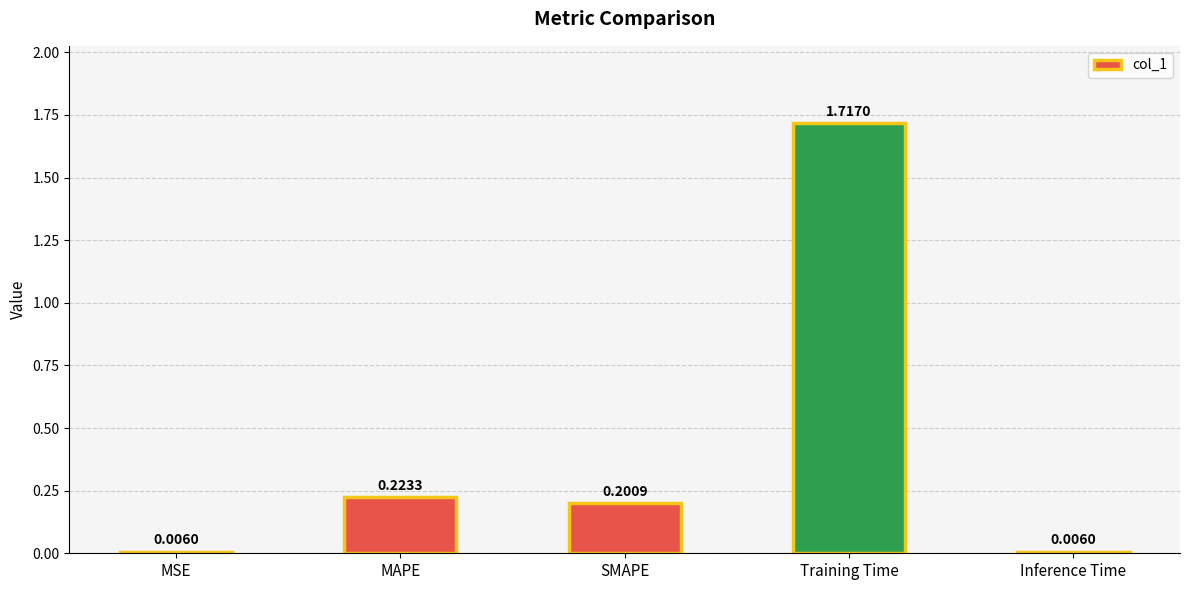

The chart shows a value of 0.2 at SMAPE. True or false?

True